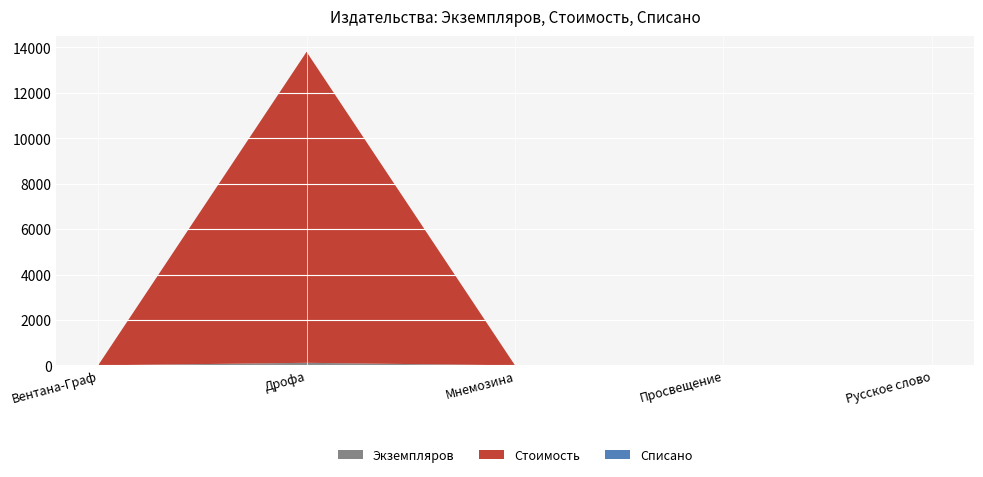

Reading left to right, extract all data points from this chart.

Экземпляров: 0.0	111.0	0.0	0.0	0.0
Стоимость: 0.0	13697.4	0.0	0.0	0.0
Списано: 0.0	0.0	0.0	0.0	0.0